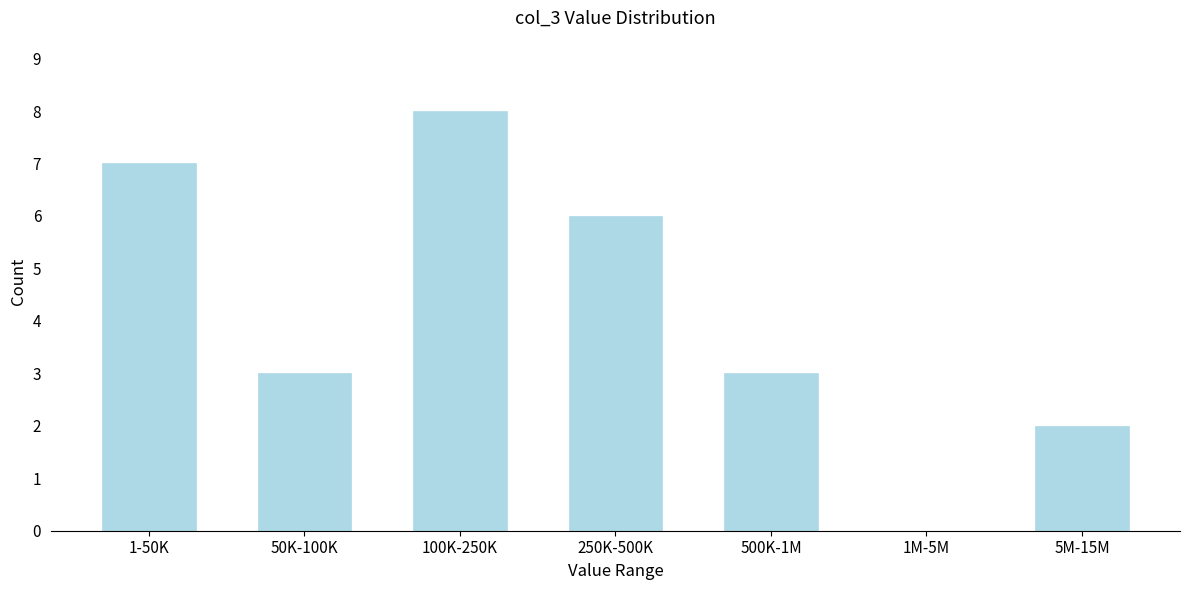

Reading left to right, transcribe all the data shown in this chart.

1-50K=7	50K-100K=3	100K-250K=8	250K-500K=6	500K-1M=3	1M-5M=0	5M-15M=2